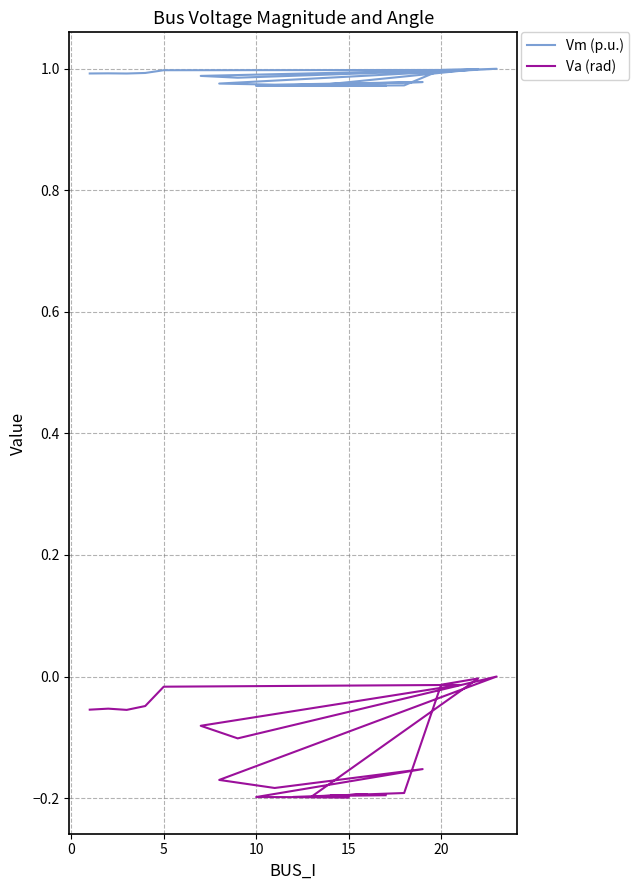

List the series in order of their peak value, highest first.

Vm (p.u.), Va (rad)